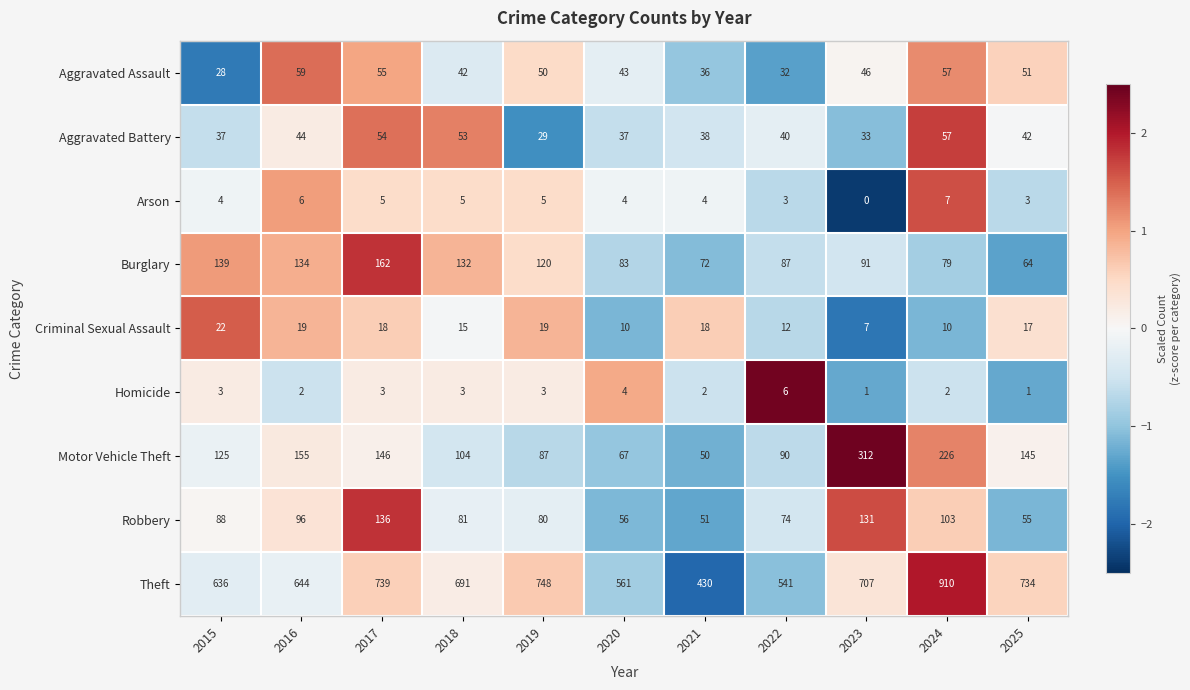

At 2018, list the series in order from largest to smallest.

Theft, Burglary, Motor Vehicle Theft, Robbery, Aggravated Battery, Aggravated Assault, Criminal Sexual Assault, Arson, Homicide